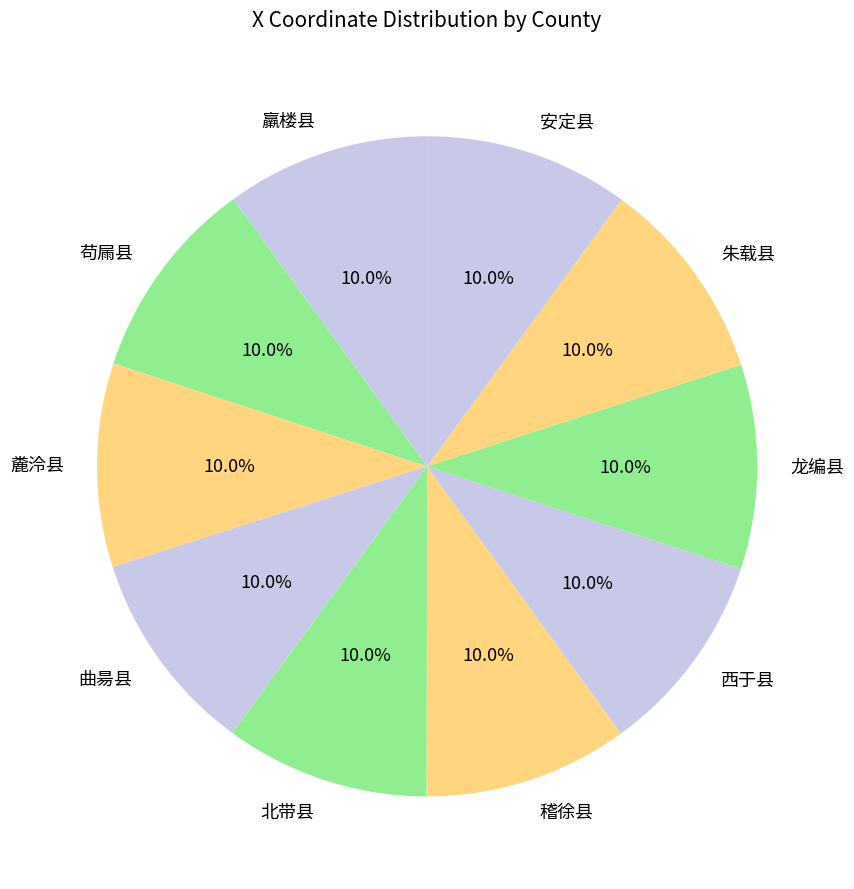

True or false: 安定县 accounts for 10% of the total.

True